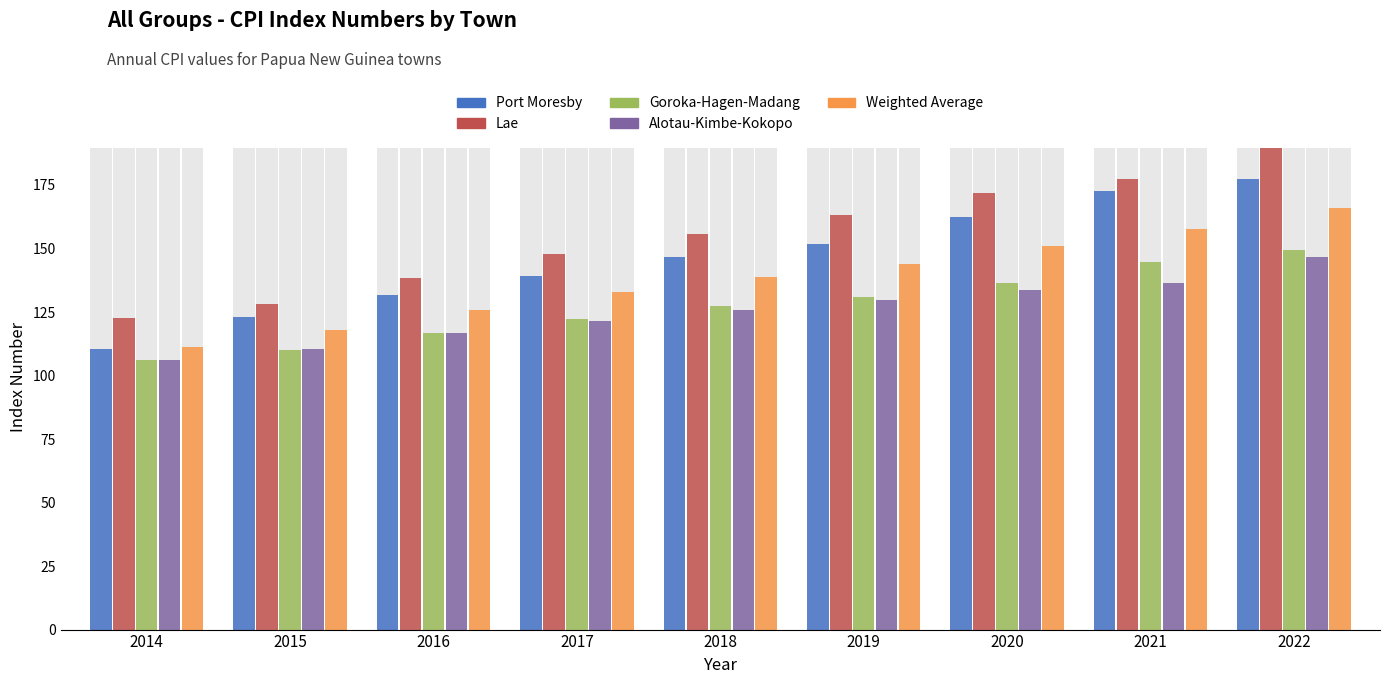

The value of Weighted Average at 2018 is 138.8. True or false?

True